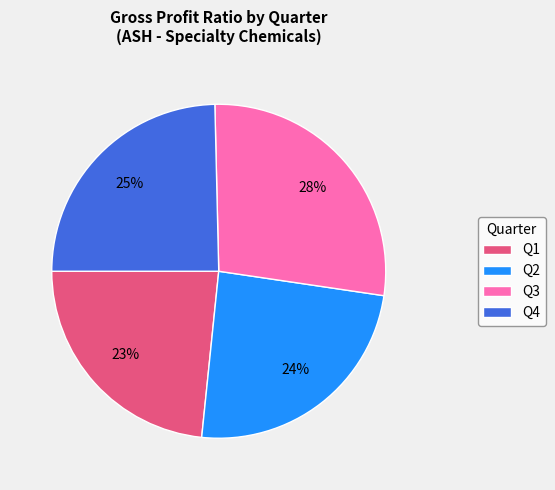

Which slice is the smallest?

Q1